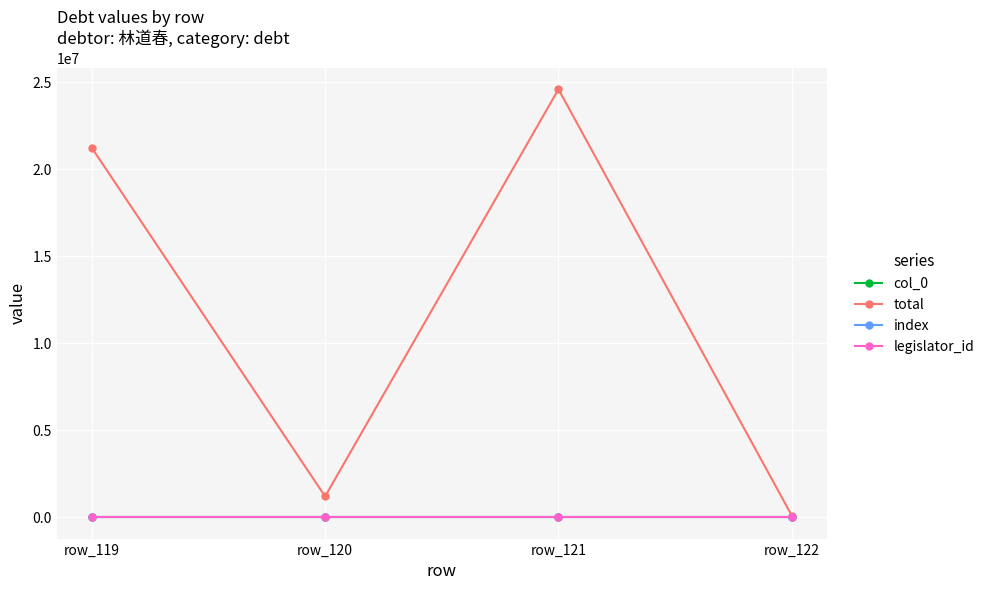

True or false: col_0 has more than 1 points higher than both neighbors.

False